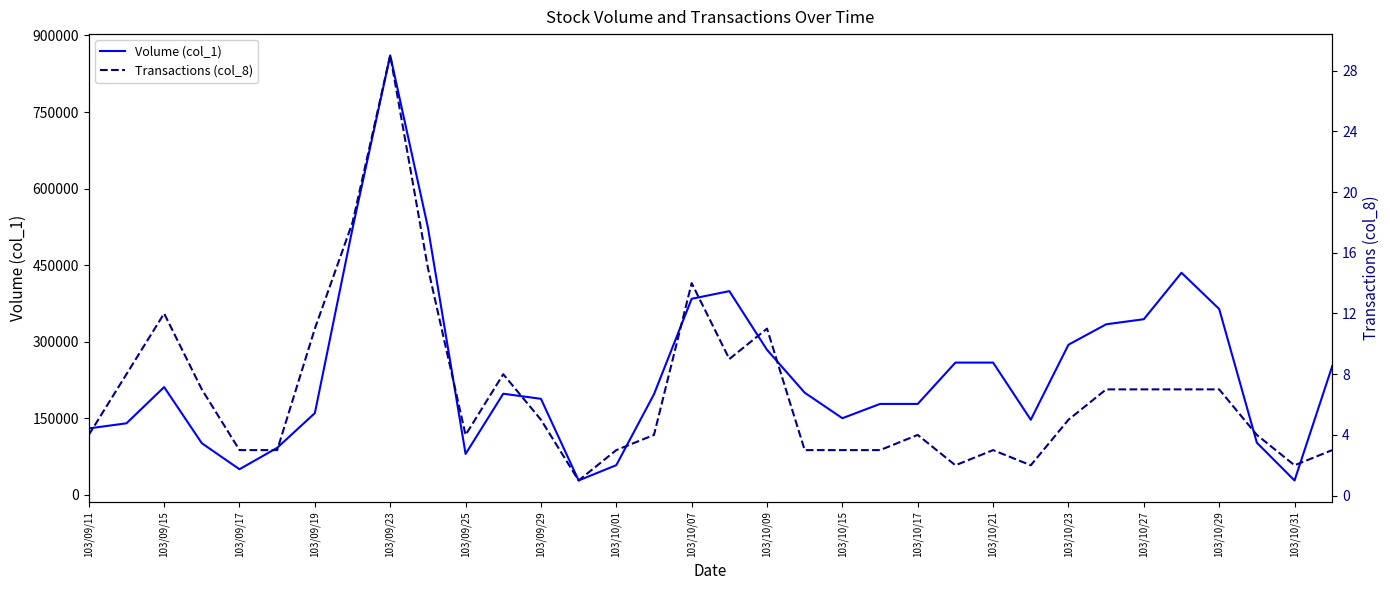

True or false: Volume (col_1) and Transactions (col_8) cross at least once.

False